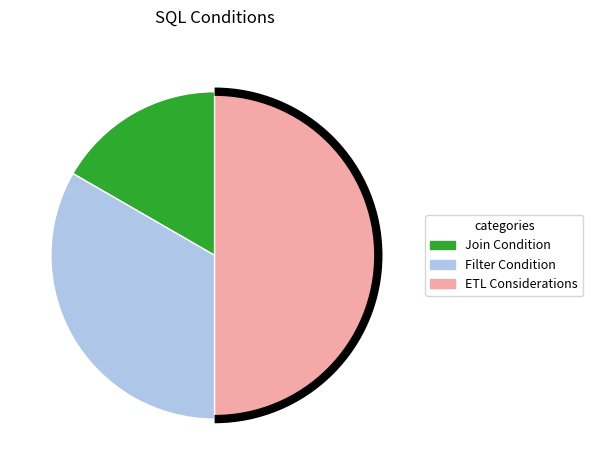

How many slices are in this pie chart?

3